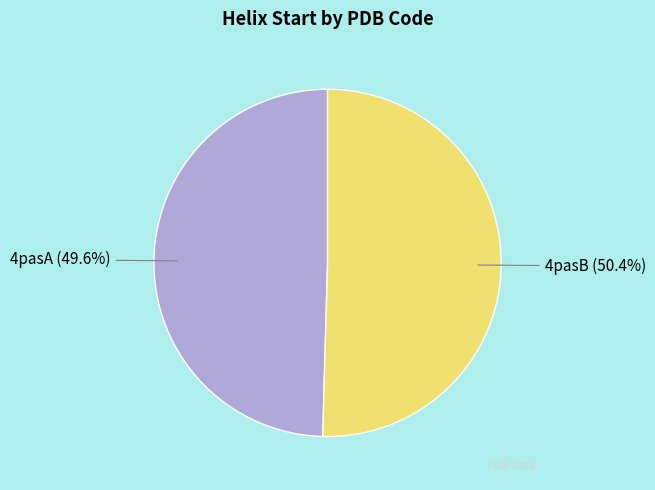

What percentage is NOT represented by 4pasA?

50.4%